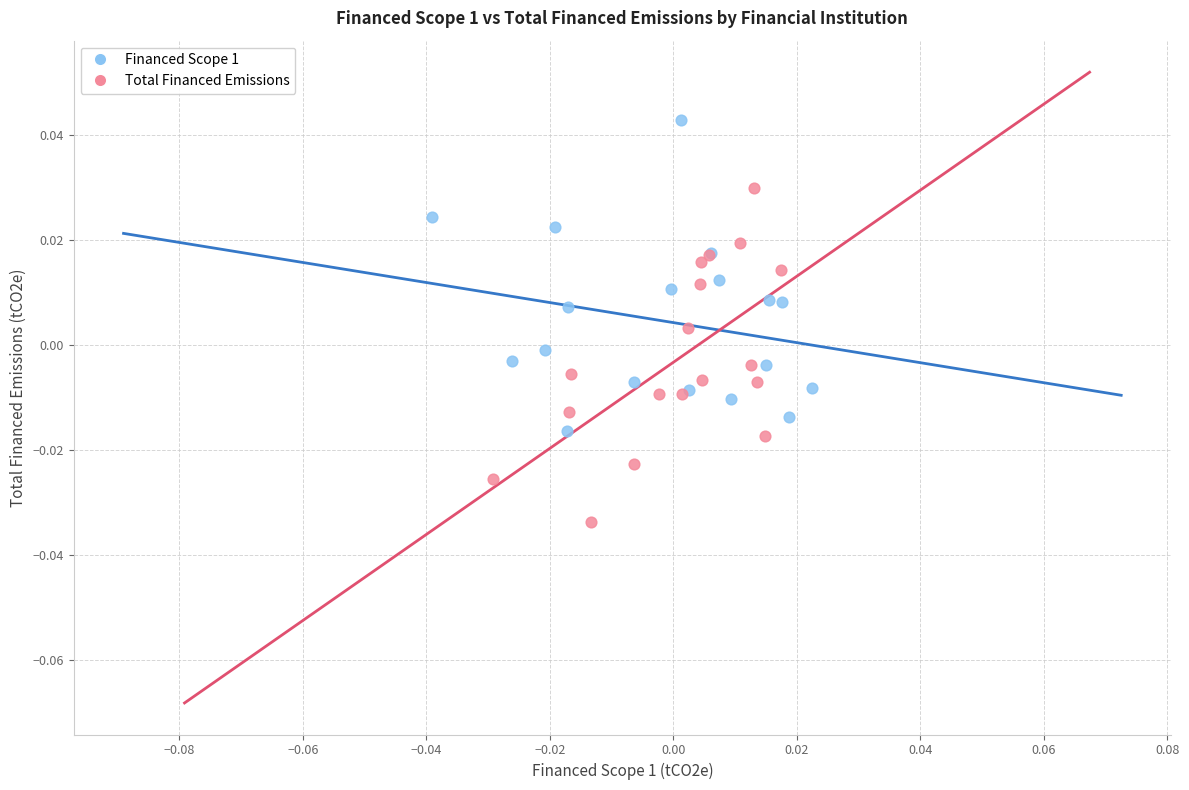

Which series reaches the minimum Y coordinate?

Total Financed Emissions